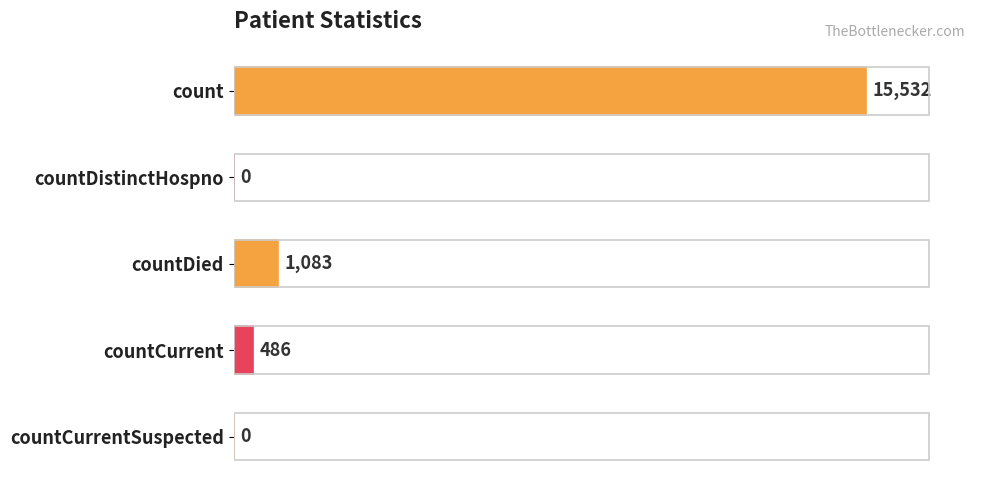

How many data points does each series have?

5